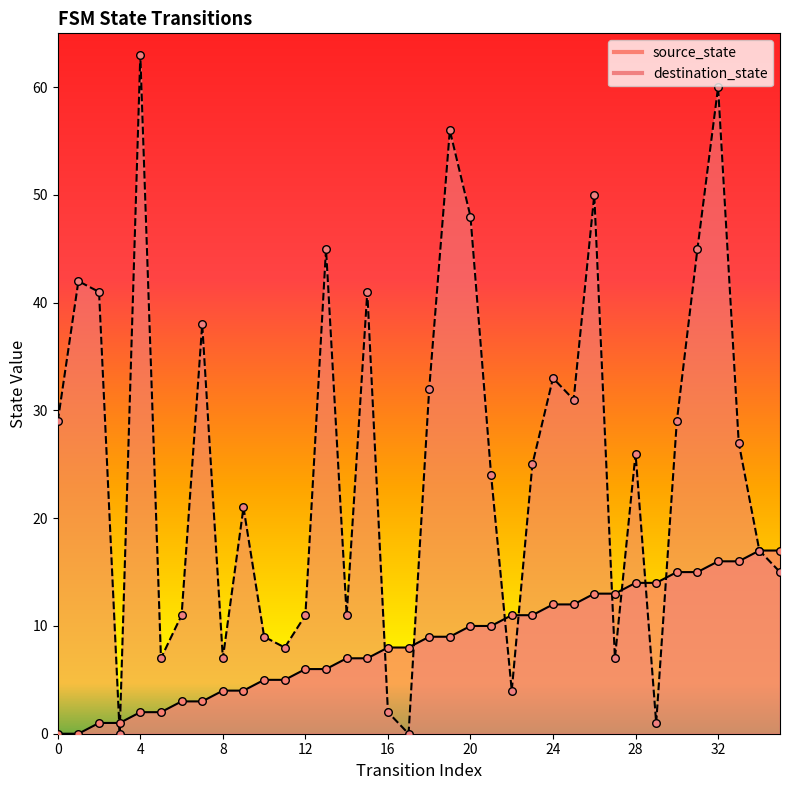

What are all the series names shown in the legend?

source_state, destination_state